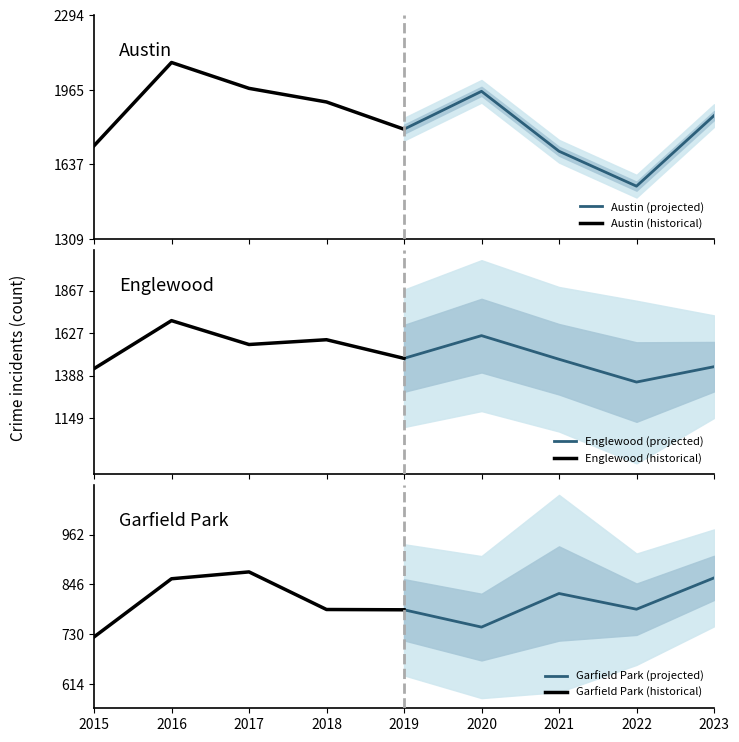

What is the minimum value for Austin (projected)?

1541